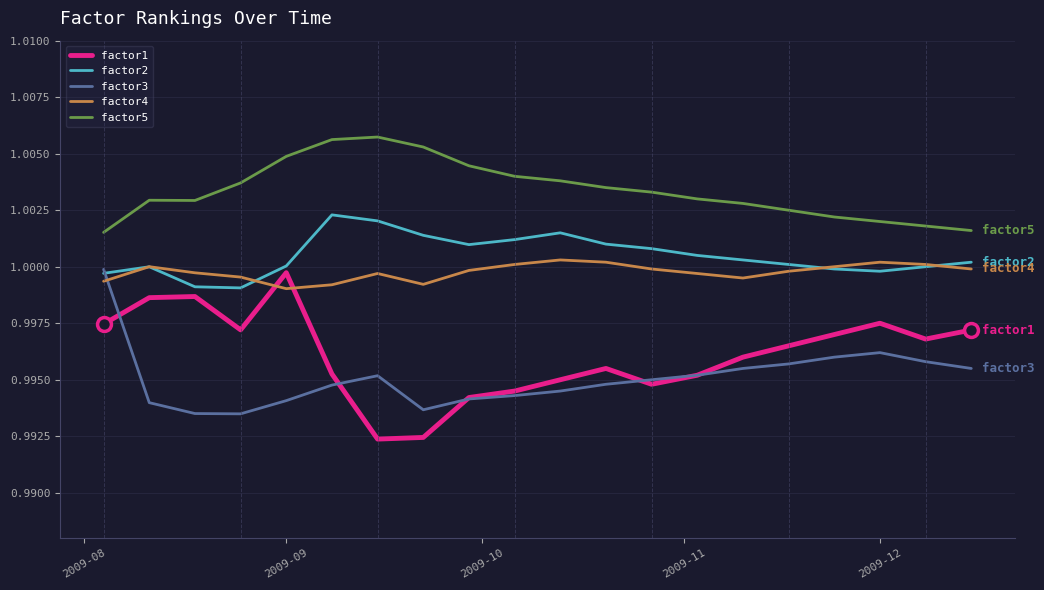

How many times do factor3 and factor4 cross each other?

1